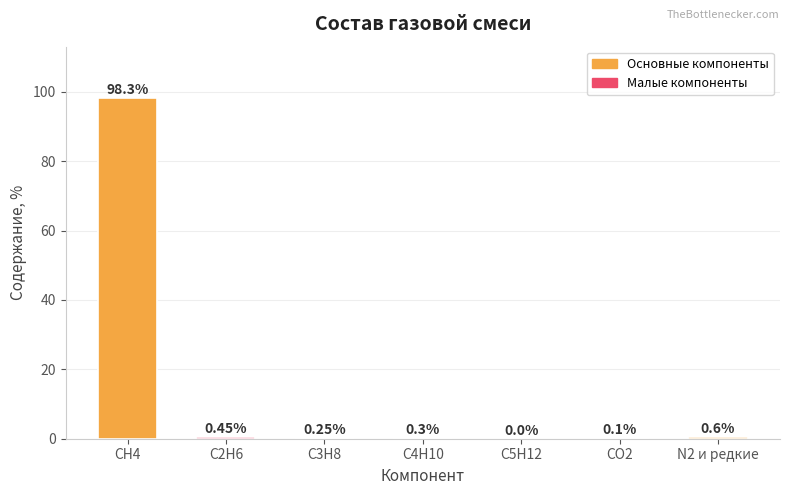

What is the sum of all values?

100.0